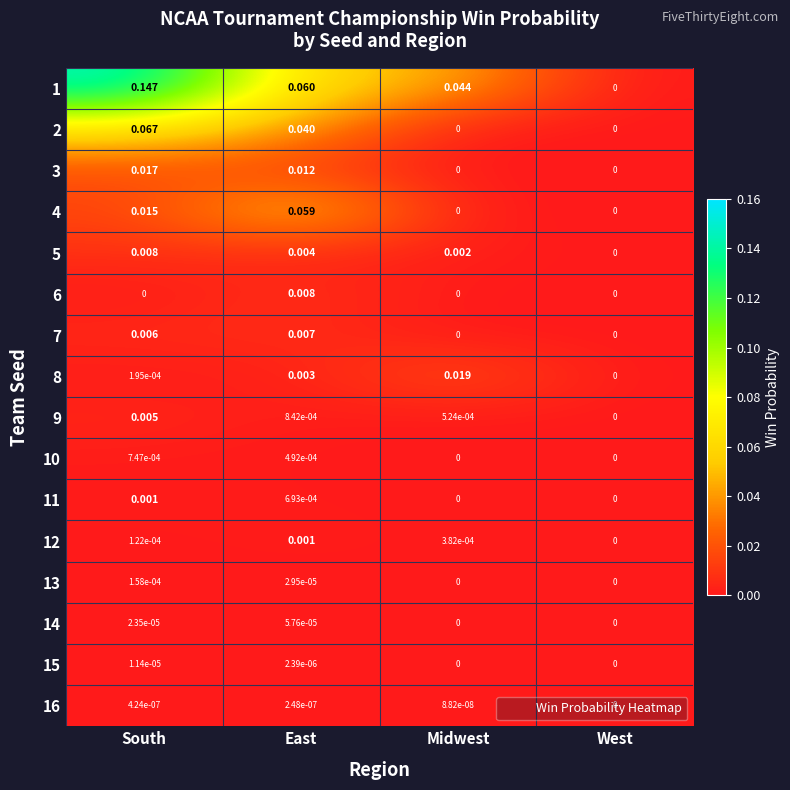

Which series has the widest spread of values?

1